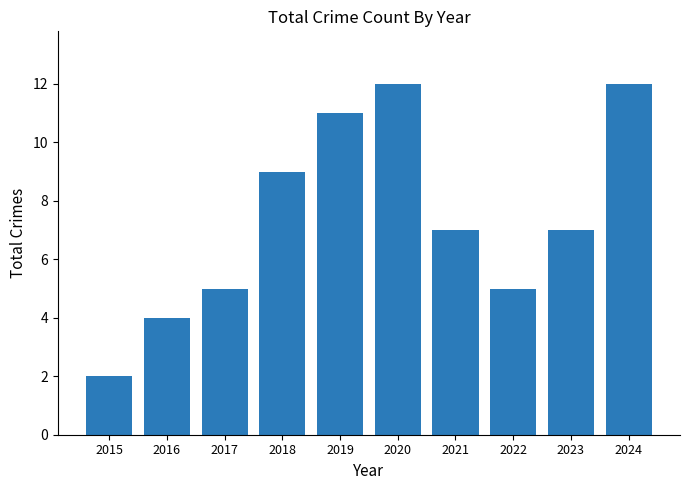

At which label does the data first exceed 7?

2018